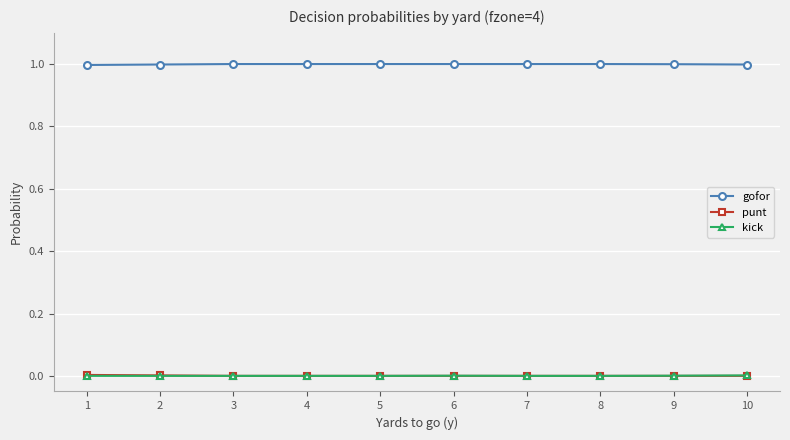

What is the difference between the highest and lowest values at 5?

1.0